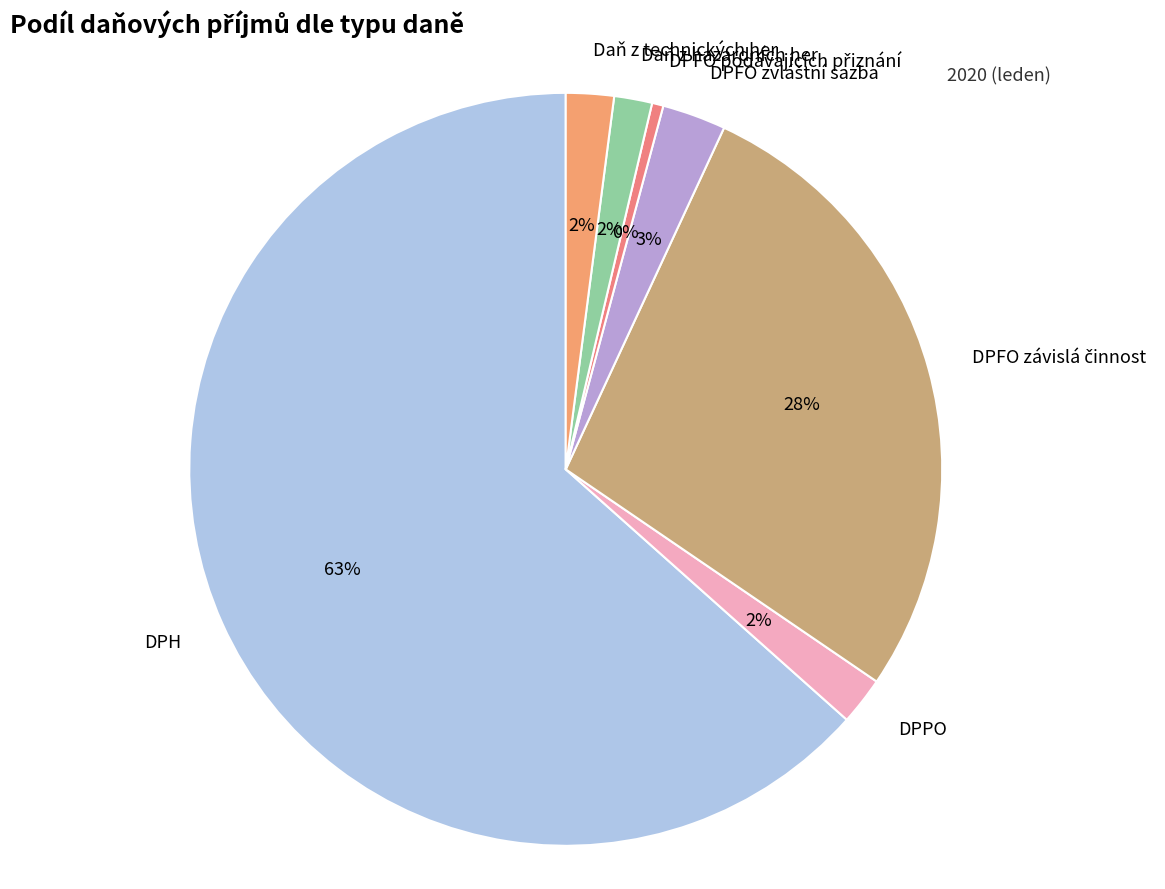

How many segments does this pie chart have?

7